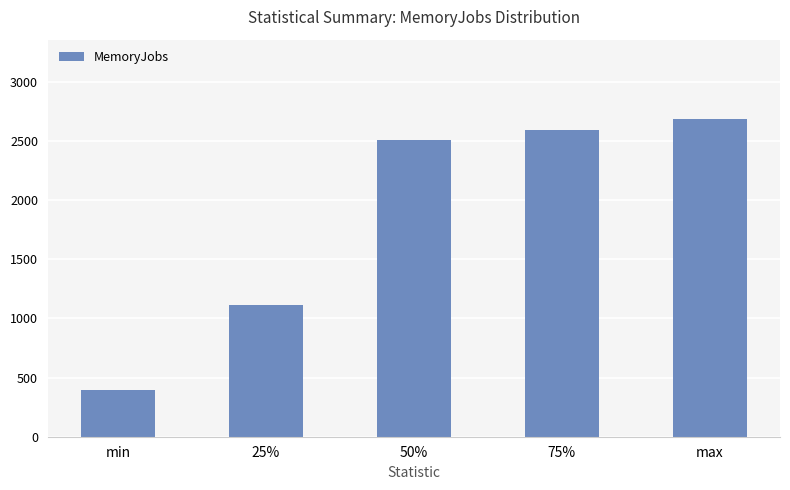

Which label corresponds to the largest value in the chart?

max